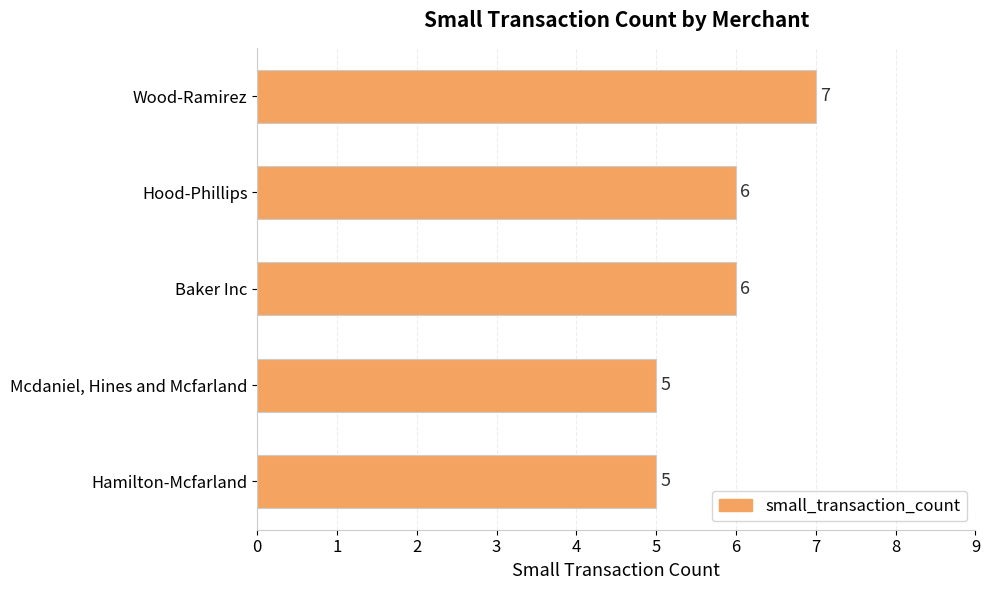

How many distinct data groups are displayed?

1